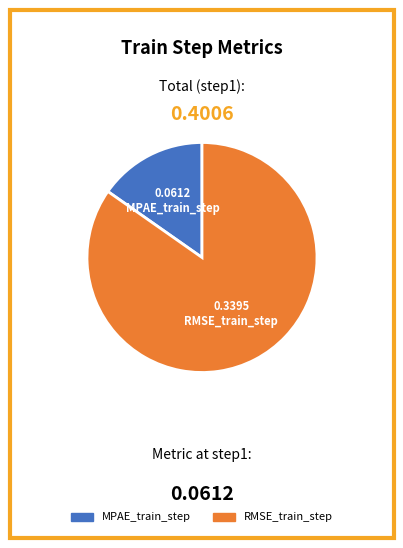

Rank the categories by value from highest to lowest.

RMSE_train_step, MPAE_train_step